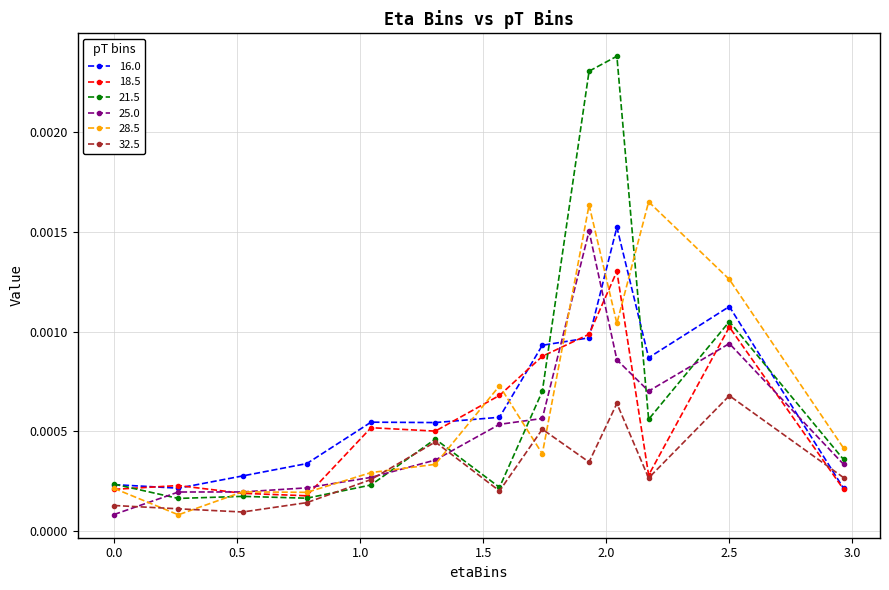

How many interior local valleys does the 32.5 series have?

4